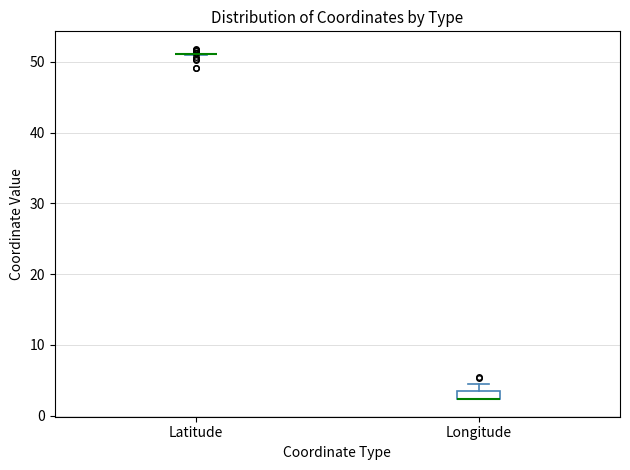

Which box is the tallest, from its lower edge to its upper edge?

Longitude